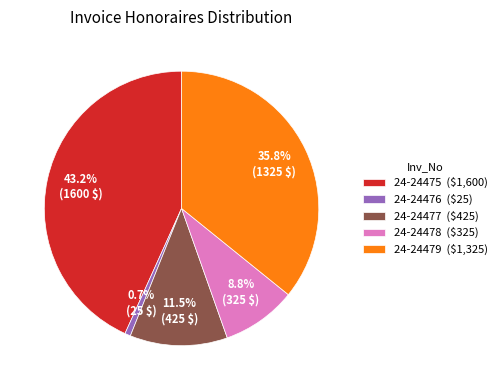

Combined, do 24-24479 and 24-24475 account for over 50%?

Yes